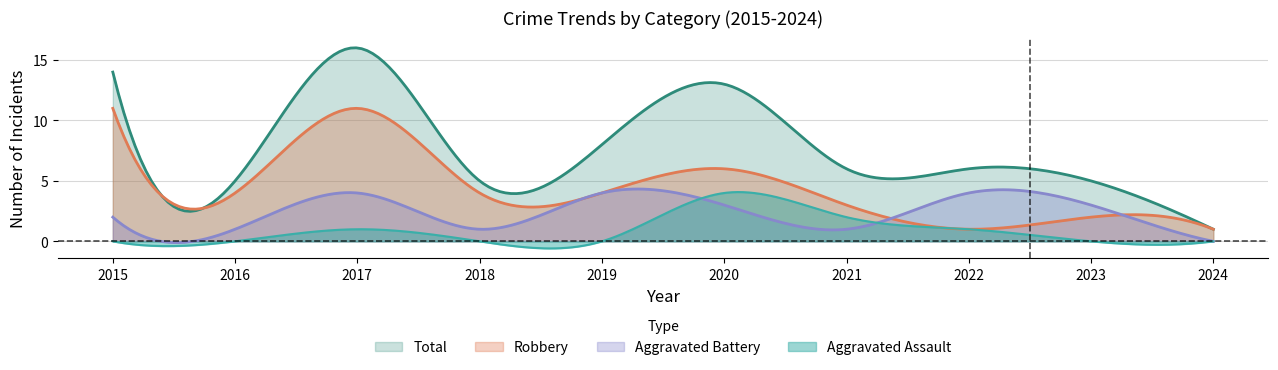

Is it true that Aggravated Battery equals 4 at 2022?

True